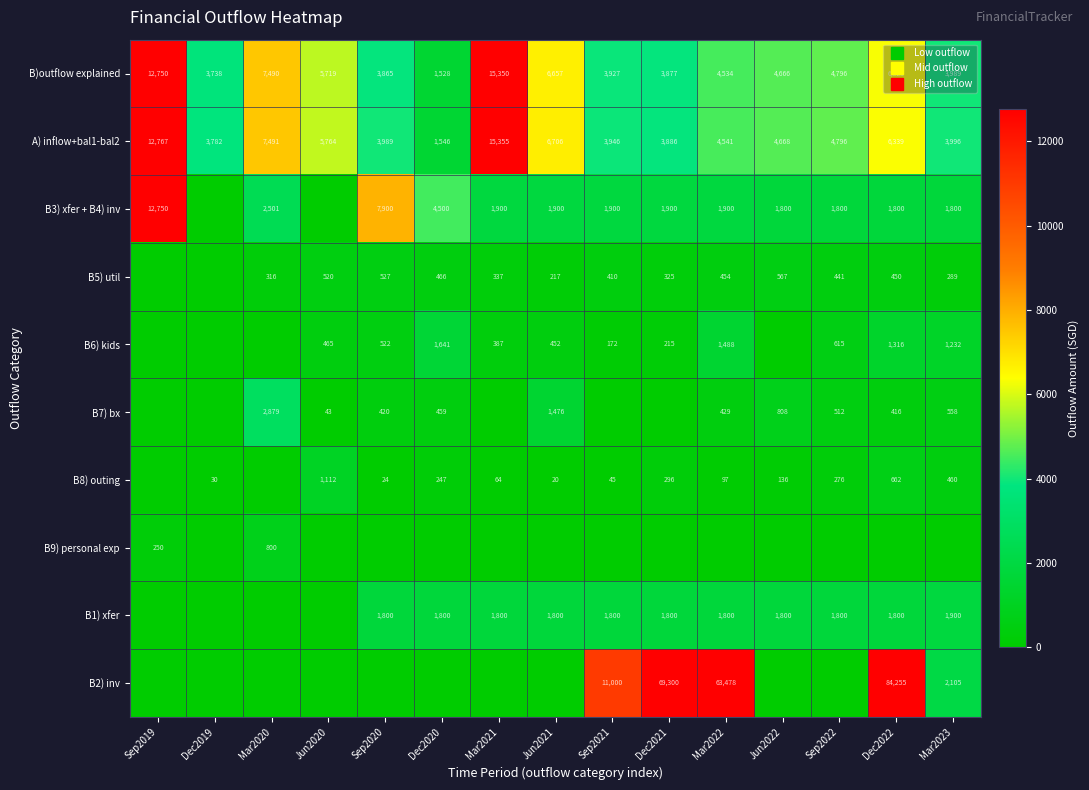

Where does the B5) util series first go above 409?

Jun2020